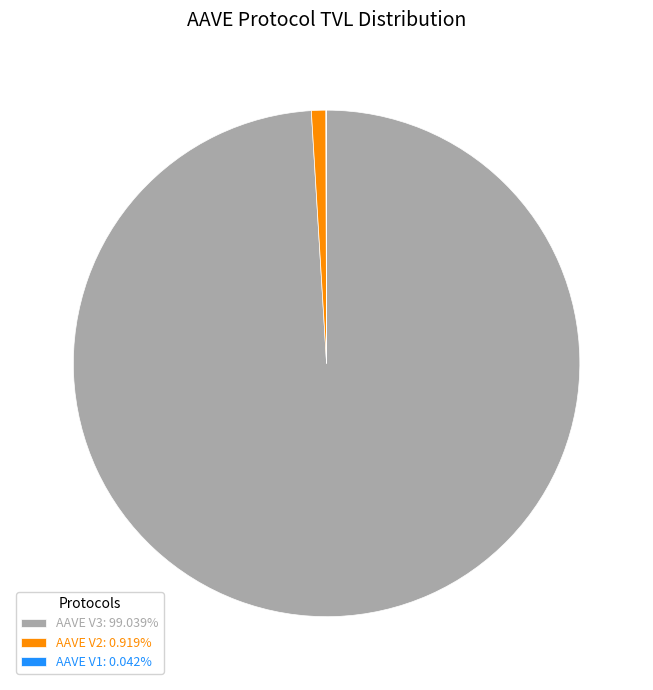

Does AAVE V3 account for over 50% of the chart?

Yes